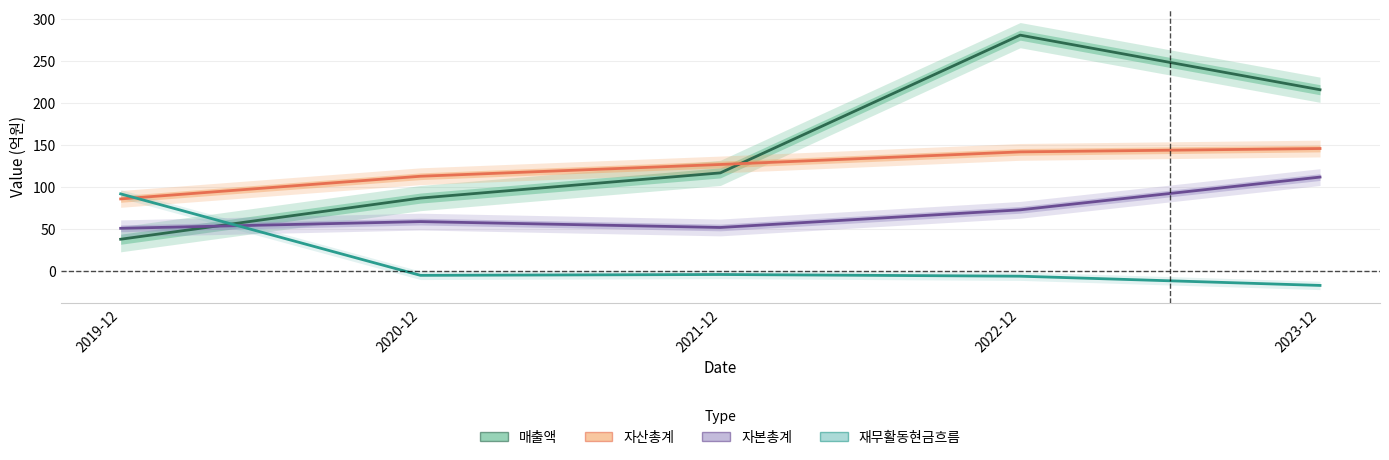

What is the minimum value for 자본총계?

51